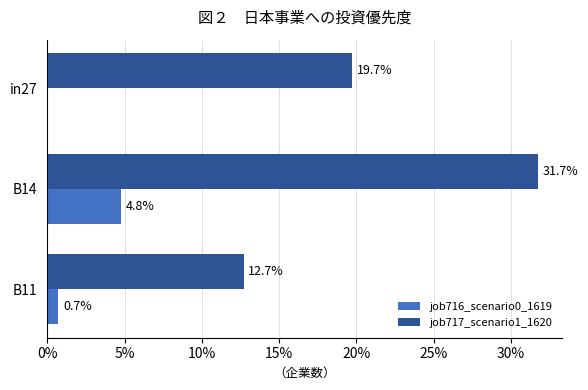

How many values in the job716_scenario0_1619 series exceed 0?

2